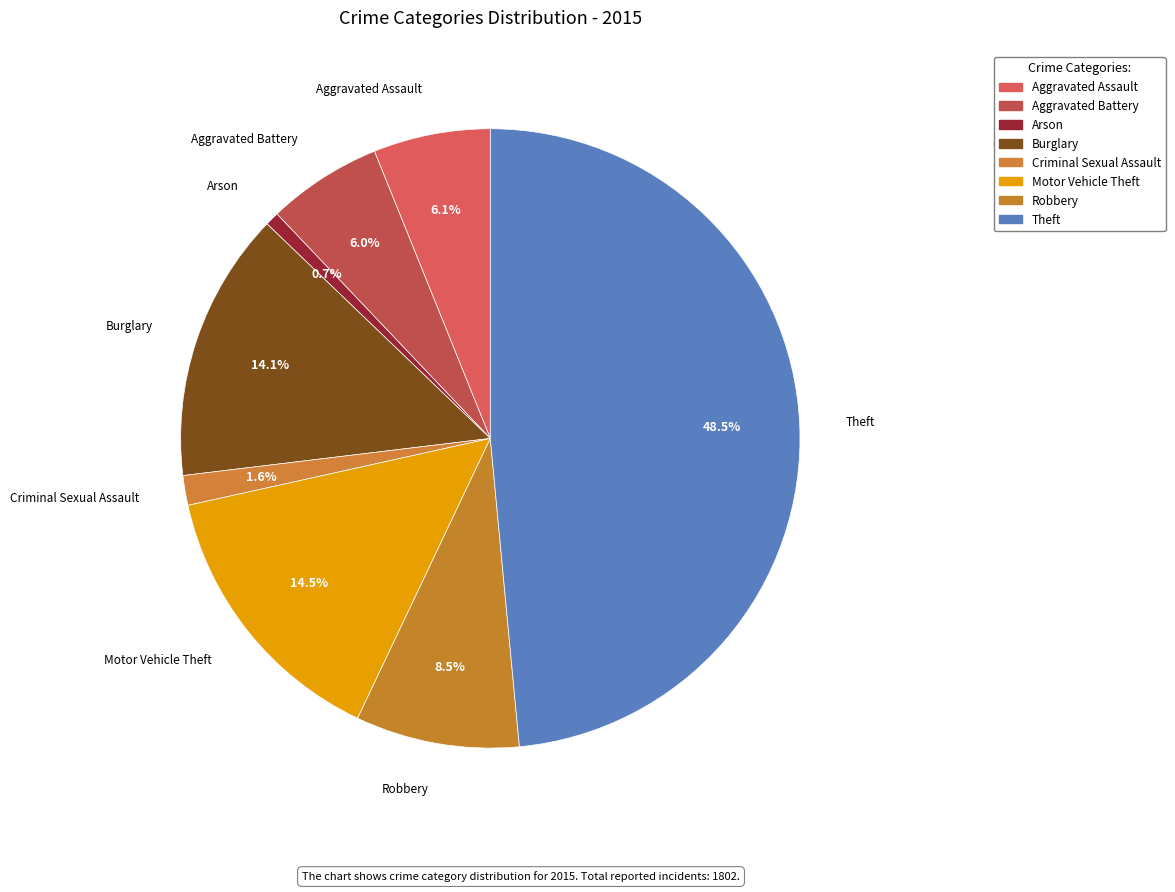

To the nearest percent, what is the difference between the largest and smallest slice percentages?

48%